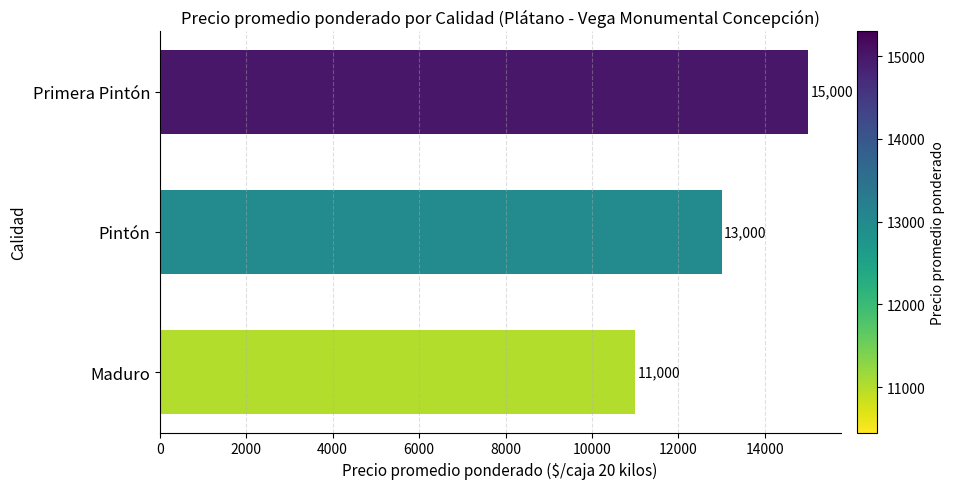

What is the ratio of the value at Maduro to the value at Pintón?

0.8